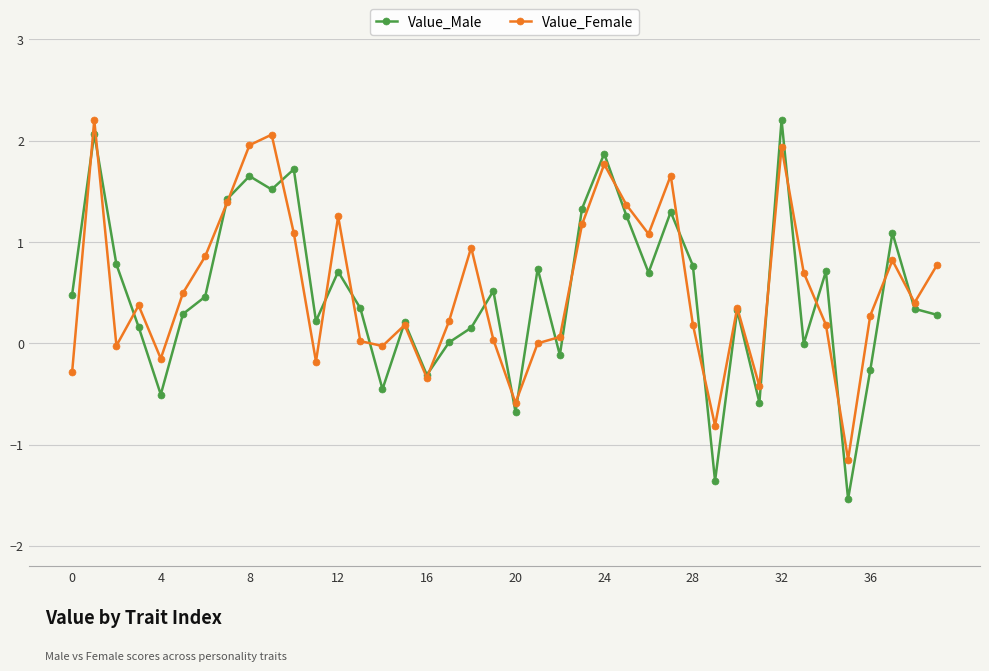

What is the value of the Value_Male point at the 27th from the left?

0.7